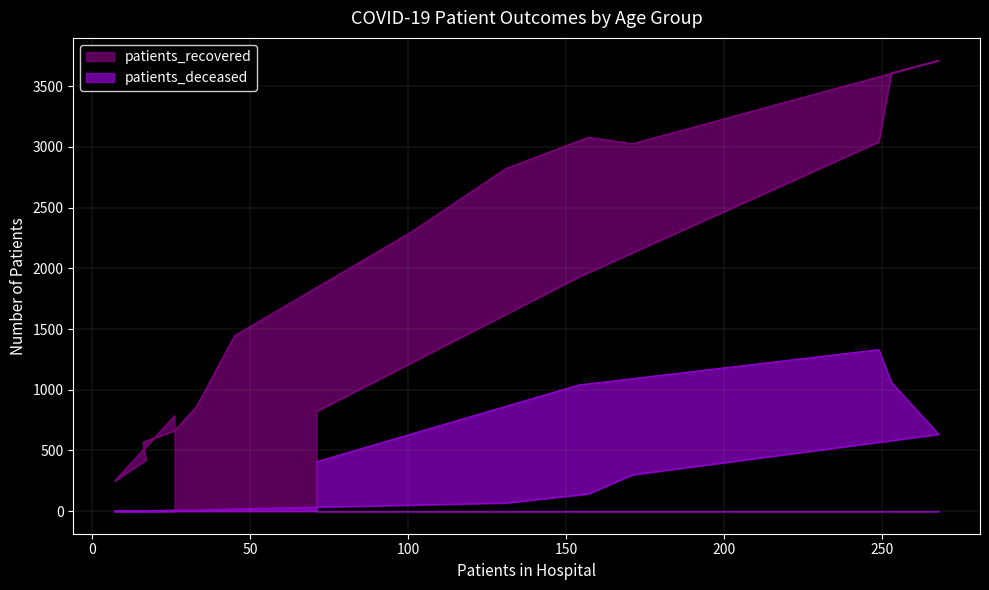

True or false: patients_recovered has more than 2 interior local peaks.

False